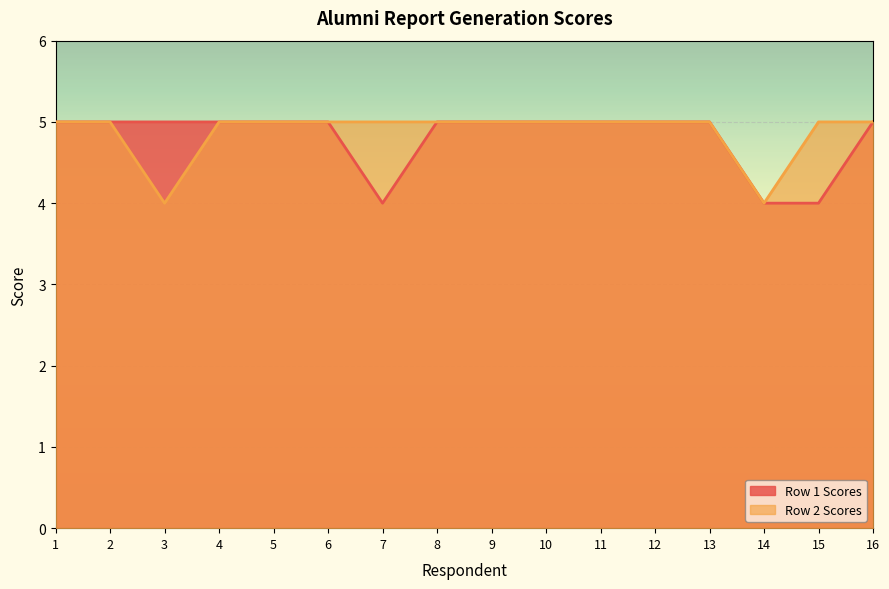

Reading left to right, transcribe all the data shown in this chart.

Row 1 Scores: 1=5	2=5	3=5	4=5	5=5	6=5	7=4	8=5	9=5	10=5	11=5	12=5	13=5	14=4	15=4	16=5
Row 2 Scores: 1=5	2=5	3=4	4=5	5=5	6=5	7=5	8=5	9=5	10=5	11=5	12=5	13=5	14=4	15=5	16=5